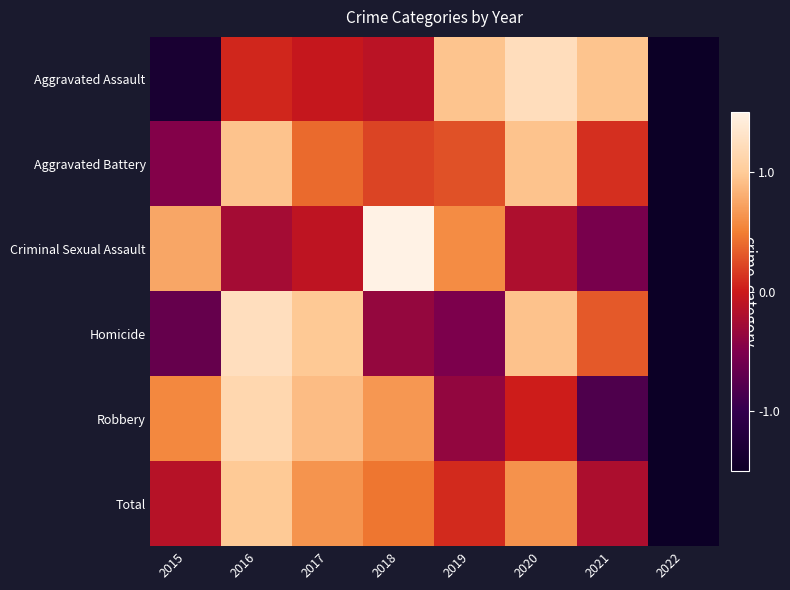

Between 2016 and 2019, which series saw the biggest shift?

Homicide